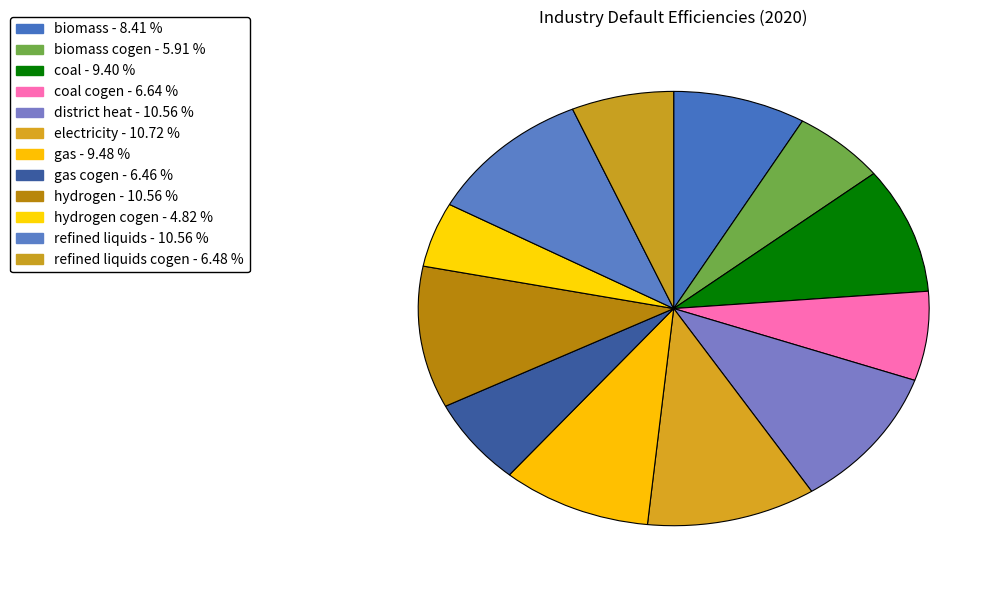

Count the number of slices in the pie.

12